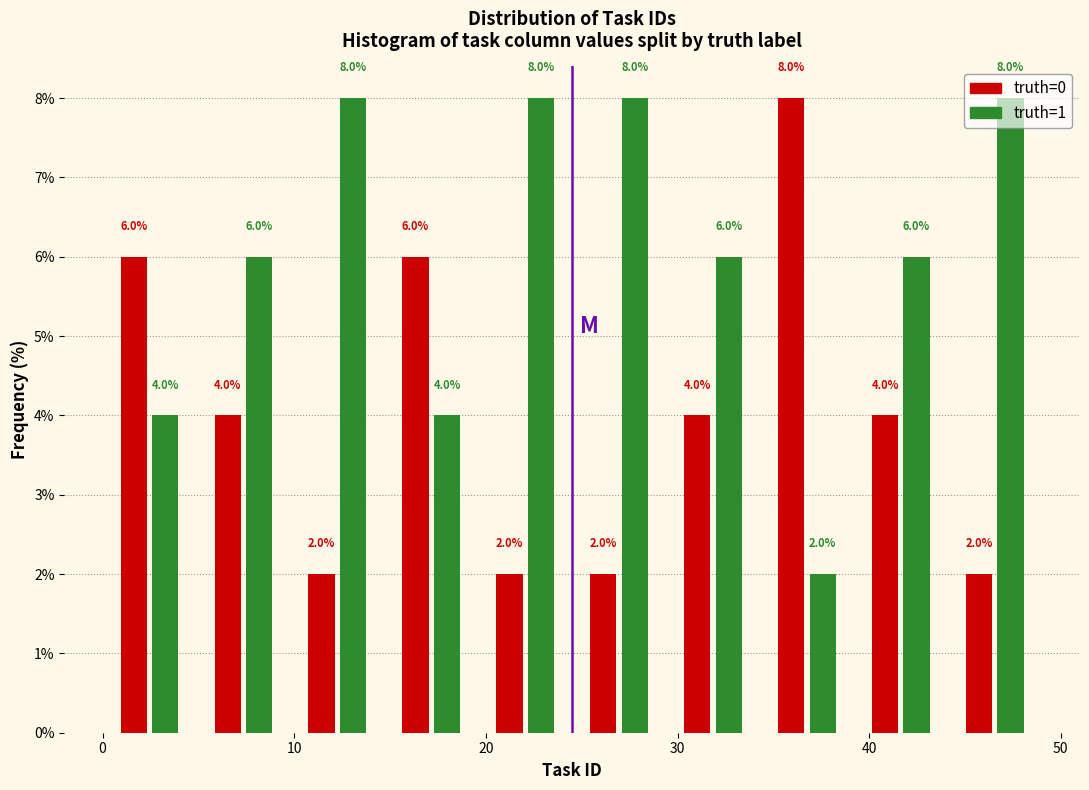

Reading left to right, transcribe this chart: for each range on the x-axis, give the height of each series' bar. The bar edges are not printed on the chart, so give them approximately, as read against the axis.

0.0 to 4.9: truth=0=6.0	truth=1=4.0
4.9 to 9.8: truth=0=4.0	truth=1=6.0
9.8 to 14.7: truth=0=2.0	truth=1=8.0
14.7 to 19.6: truth=0=6.0	truth=1=4.0
19.6 to 24.5: truth=0=2.0	truth=1=8.0
24.5 to 29.4: truth=0=2.0	truth=1=8.0
29.4 to 34.3: truth=0=4.0	truth=1=6.0
34.3 to 39.2: truth=0=8.0	truth=1=2.0
39.2 to 44.1: truth=0=4.0	truth=1=6.0
44.1 to 49.0: truth=0=2.0	truth=1=8.0